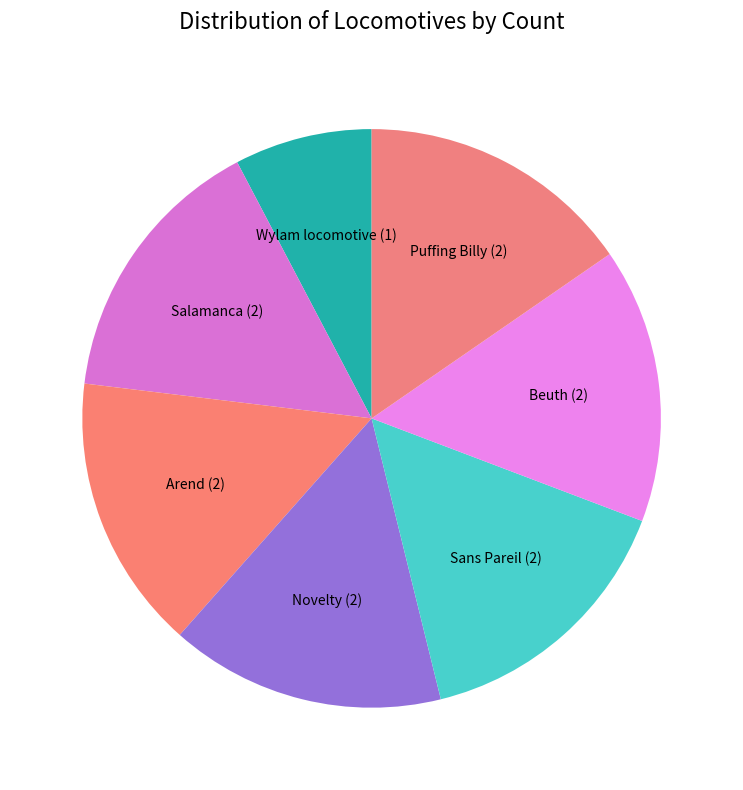

What is the smallest slice in the pie chart?

Wylam locomotive